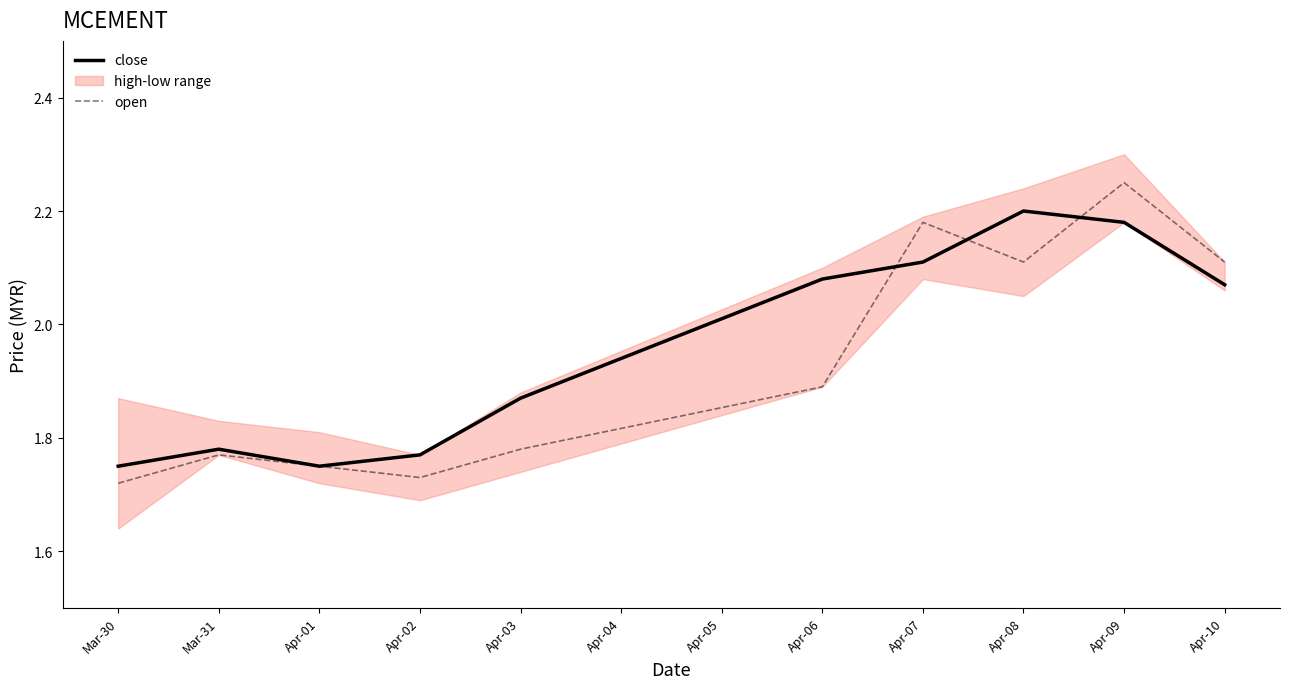

What is the difference between the maximum and minimum values in the close series?

0.5